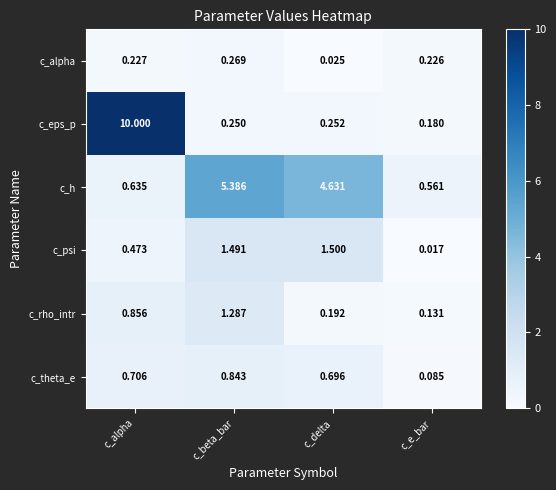

Where is c_rho_intr nearest to the value 0?

c_e_bar